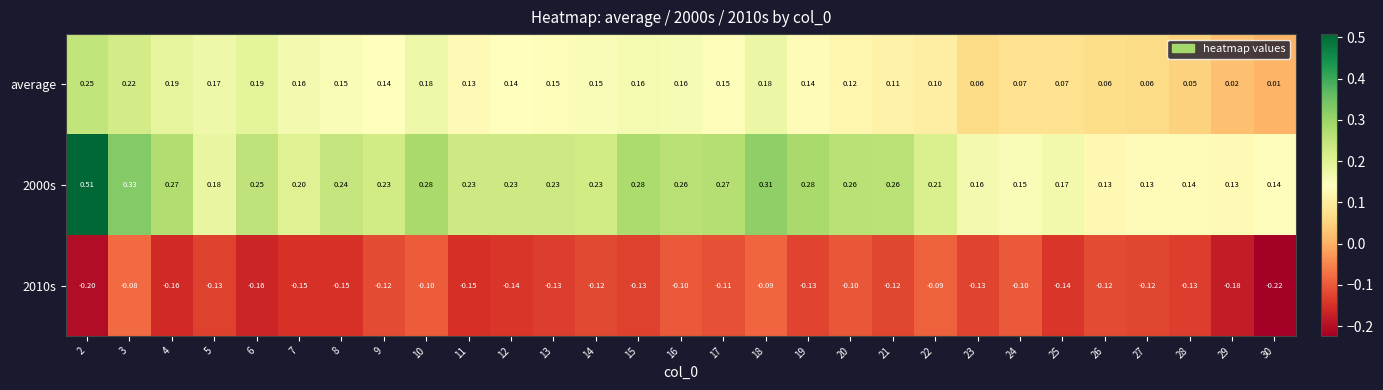

Is the value of 2000s at 22 greater than the value of 2010s at 4?

Yes